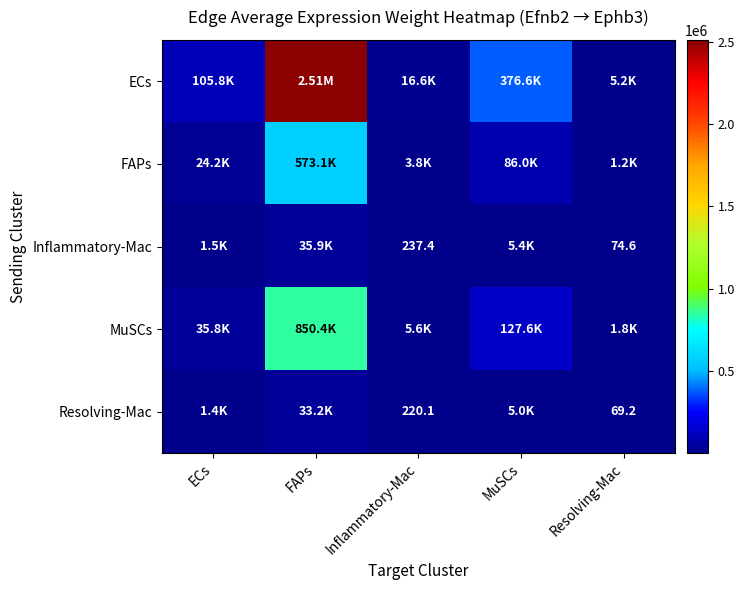

Which has a higher value, FAPs or ECs?

FAPs